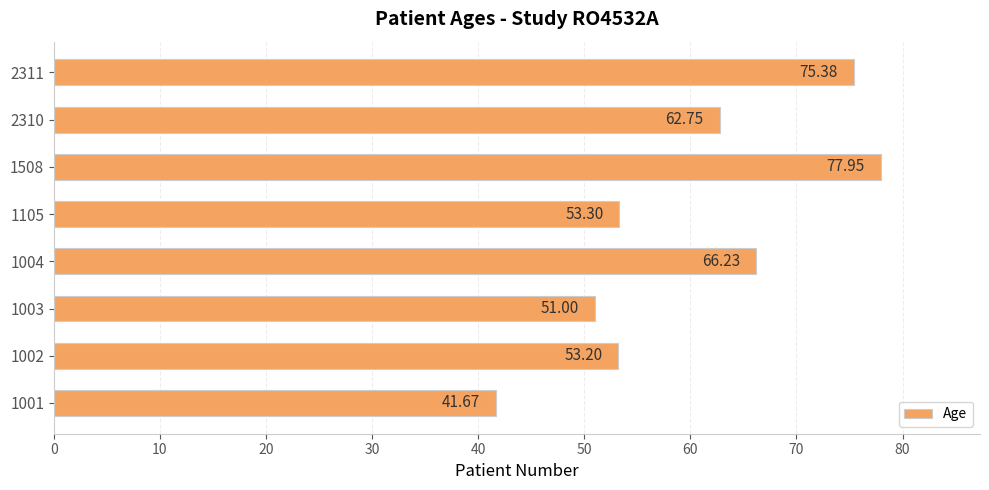

List the labels in order of value, largest first.

1508, 2311, 1004, 2310, 1105, 1002, 1003, 1001